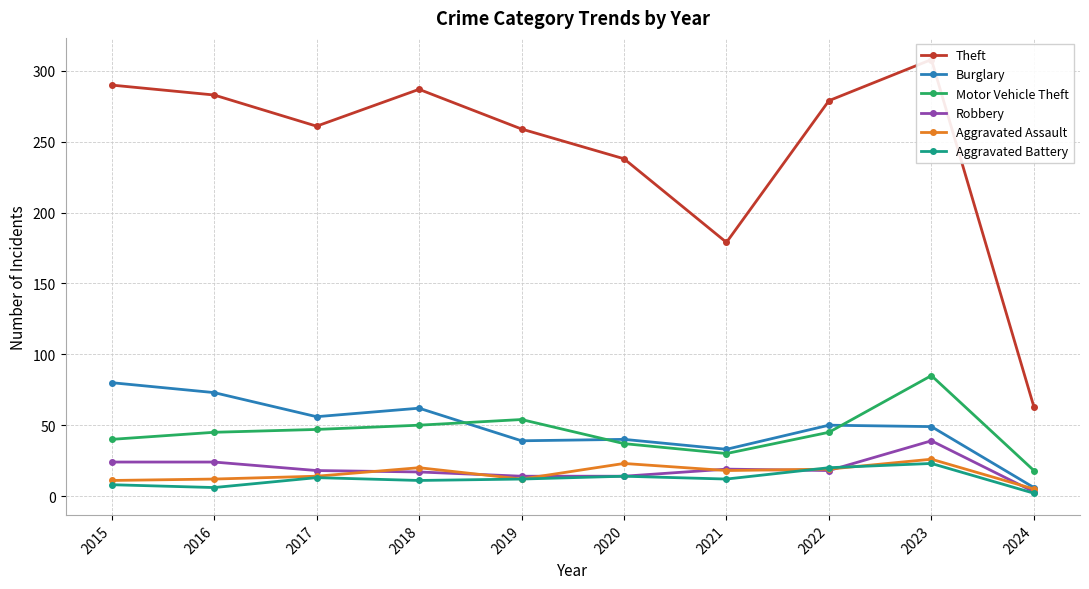

At which label does Aggravated Assault reach its peak?

2023